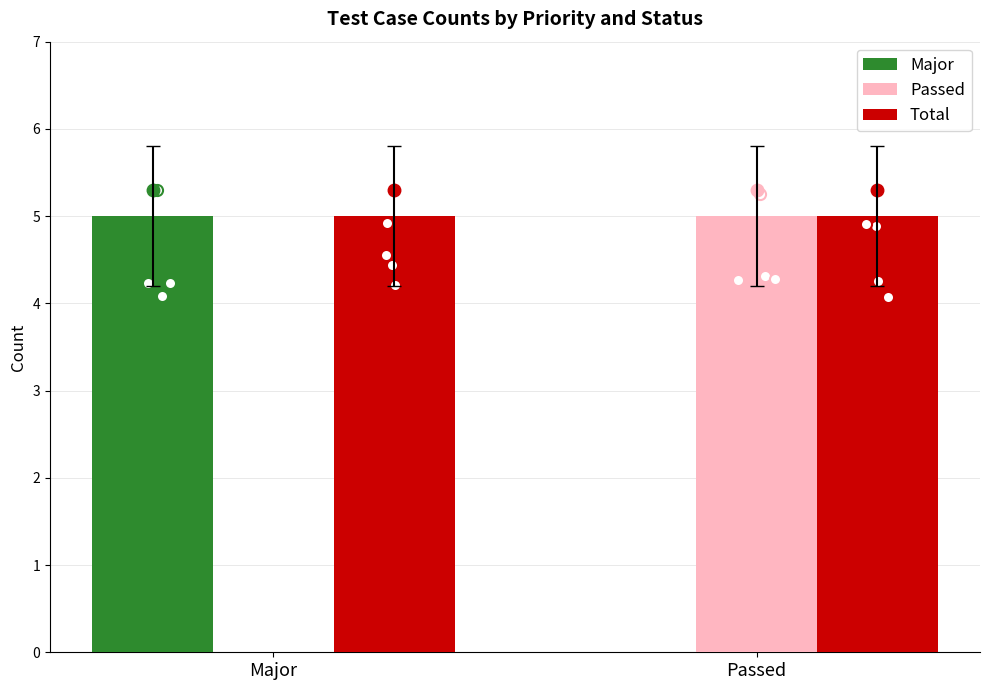

Reading left to right, extract all data points from this chart.

Major: 5	0
Passed: 0	5
Total: 5	5